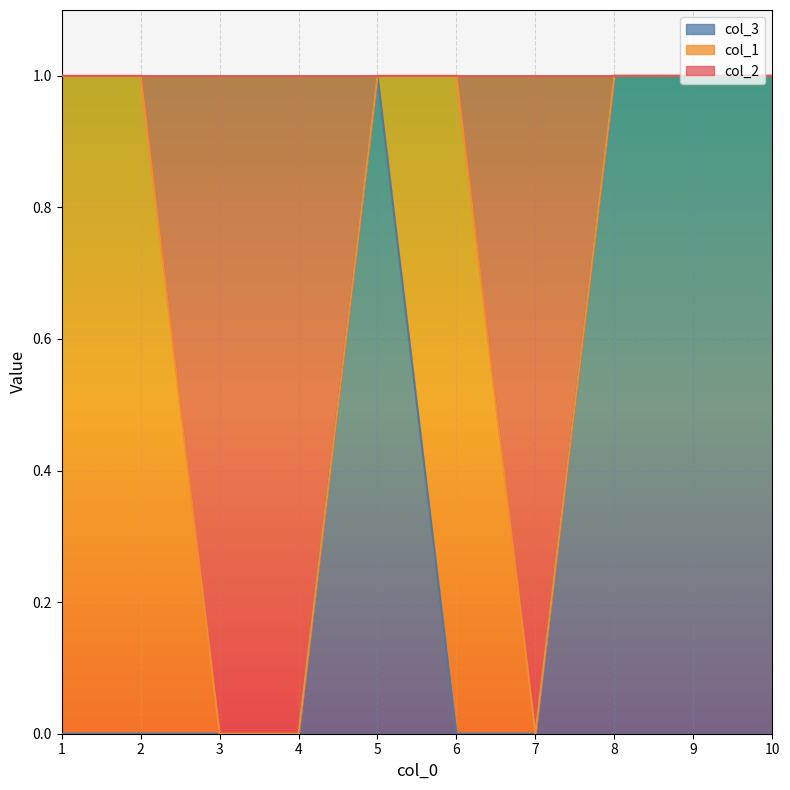

The value of col_3 at 3 is 1. True or false?

False